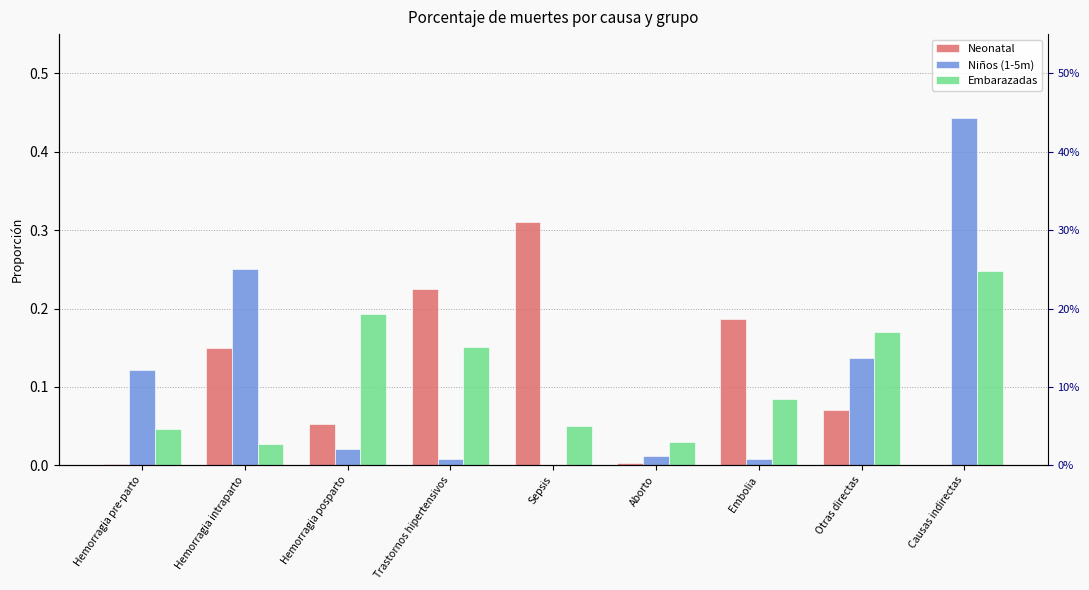

Is it true that Embarazadas equals 0.0 at Hemorragia intraparto?

False